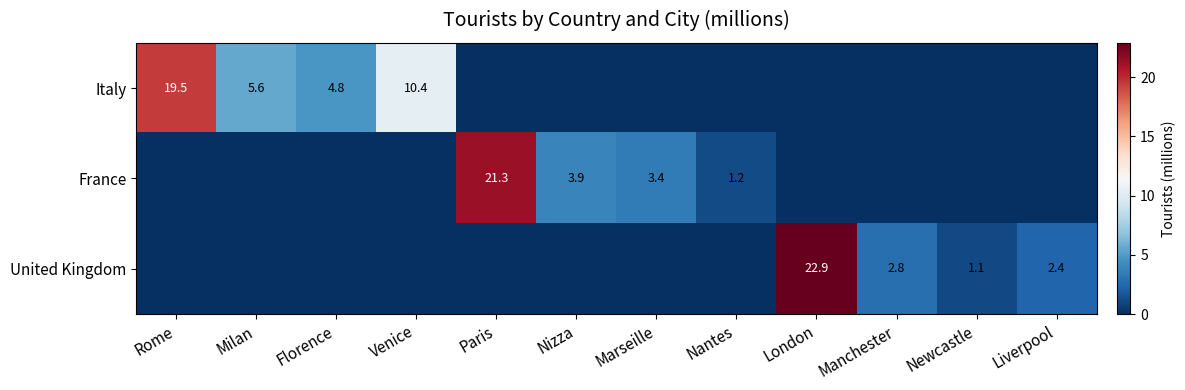

The value of Italy at Florence is 2.0. True or false?

False